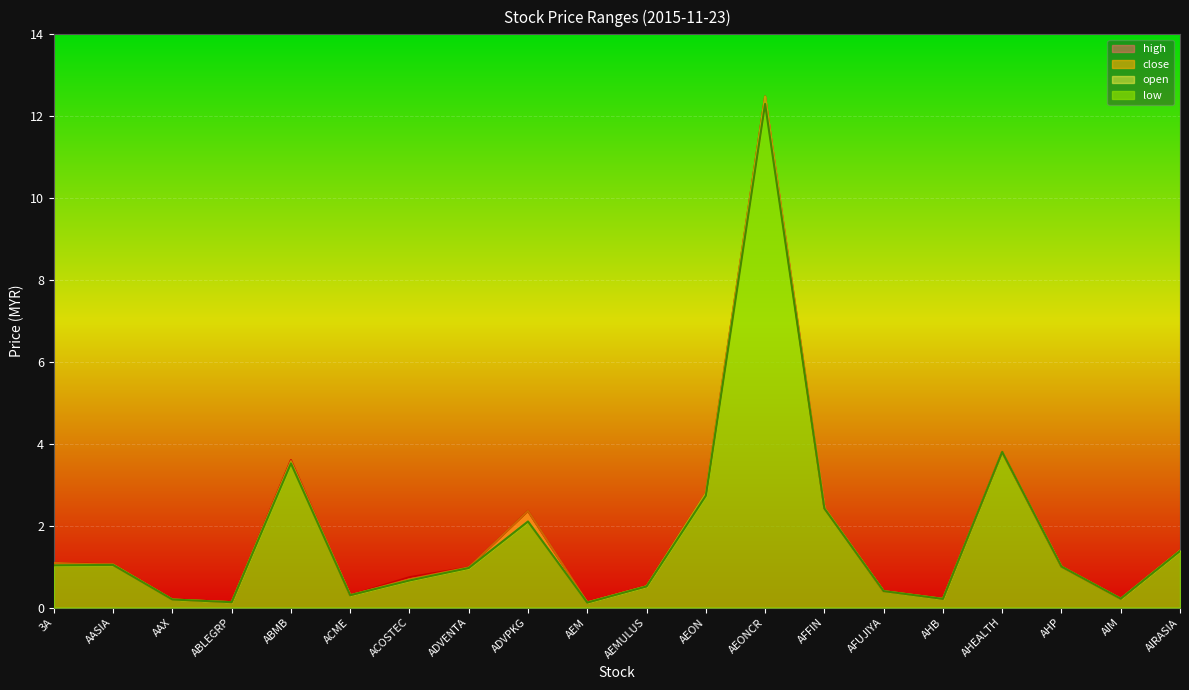

What is the sum of all low values?

35.0